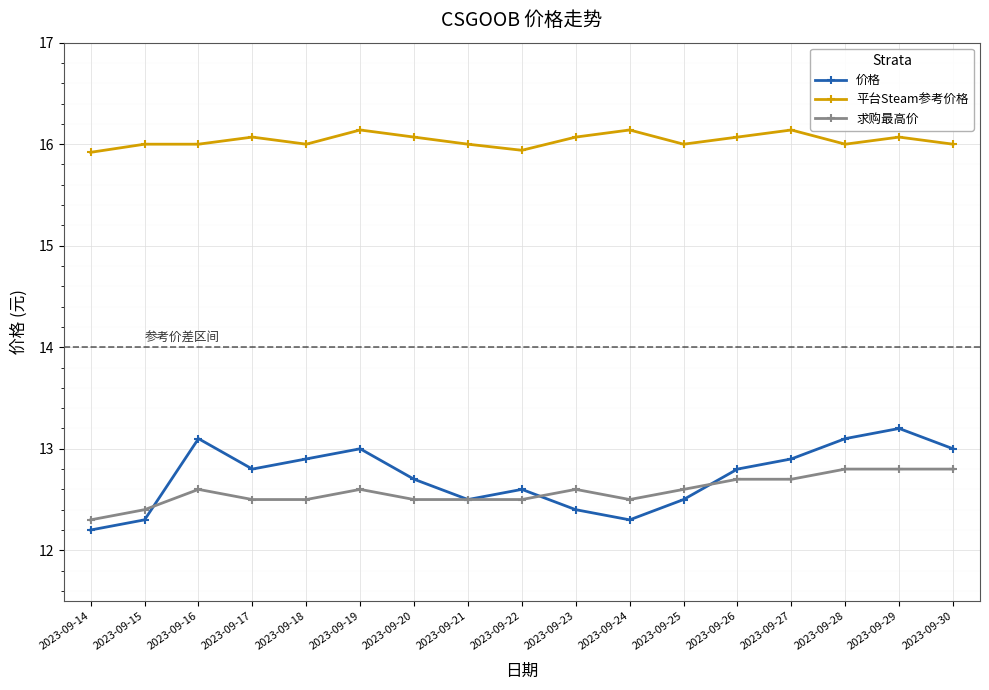

List the series in order of their peak value, highest first.

平台Steam参考价格, 价格, 求购最高价